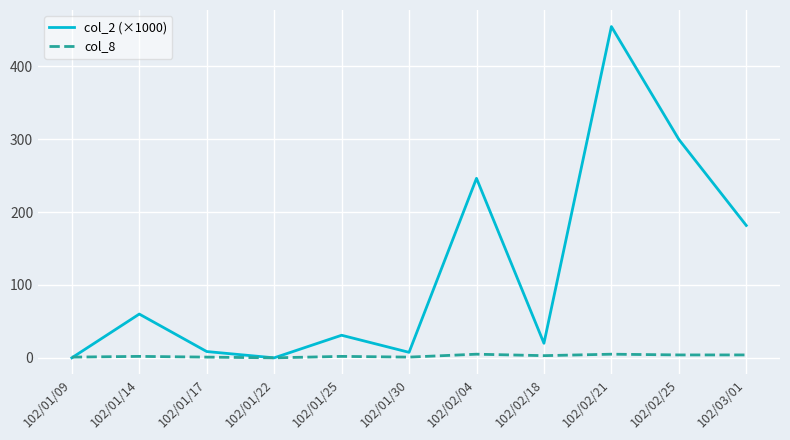

Which category has the highest value across all series?

102/02/21